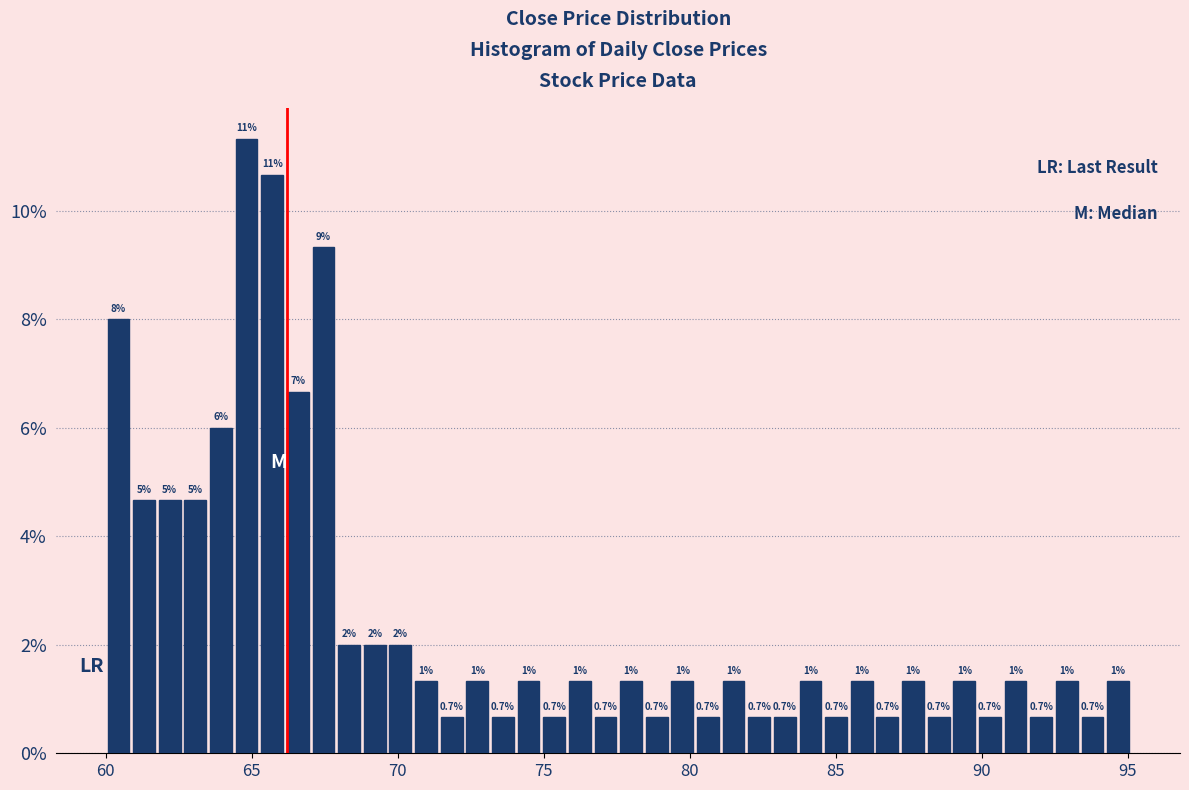

Read against the x-axis, roughly where is the centre of the tallest bar?

65.0